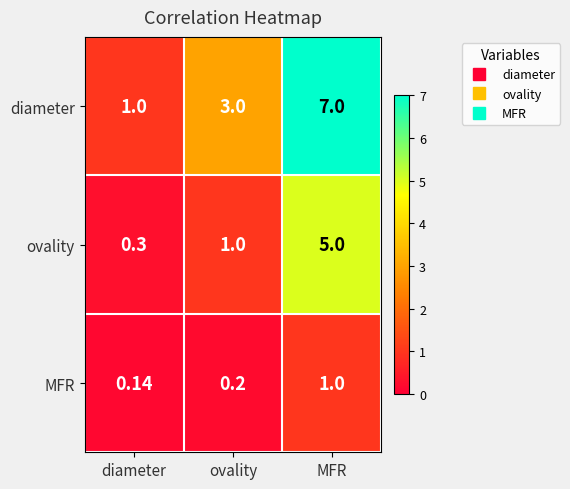

At diameter, list the series in order from largest to smallest.

diameter, ovality, MFR